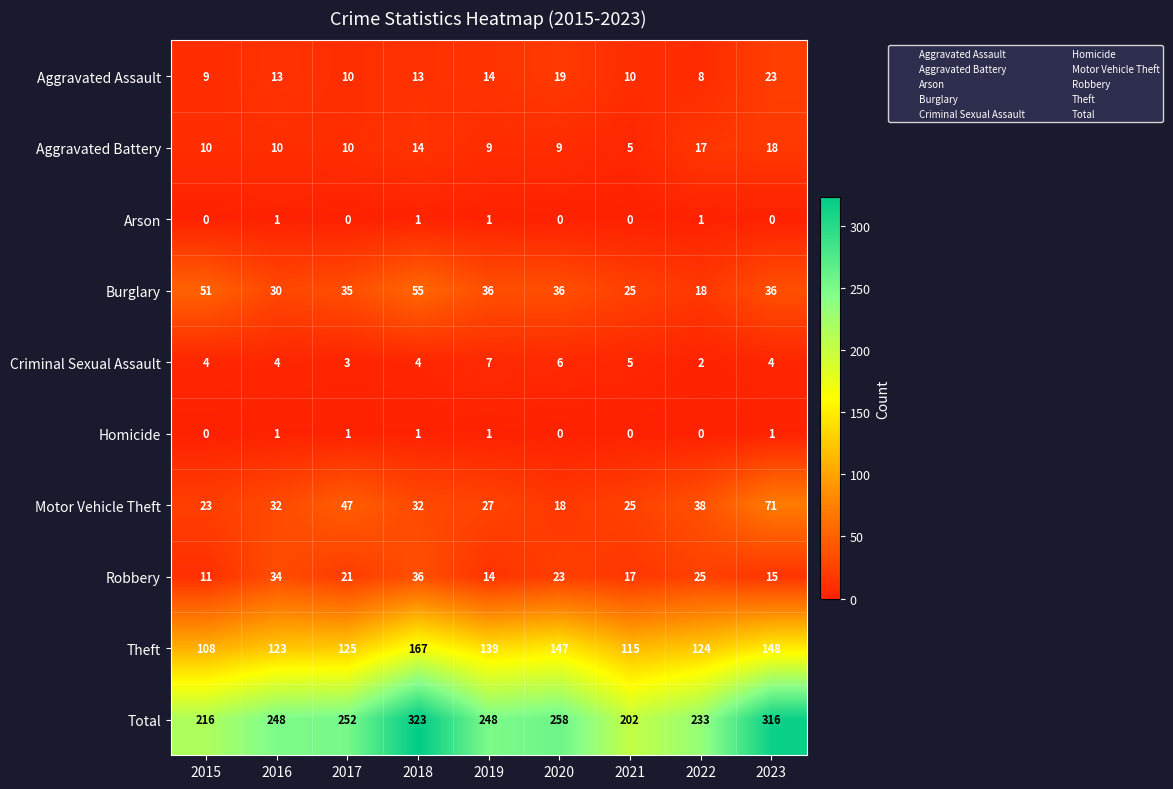

The value of Theft at 2018 is 167. True or false?

True